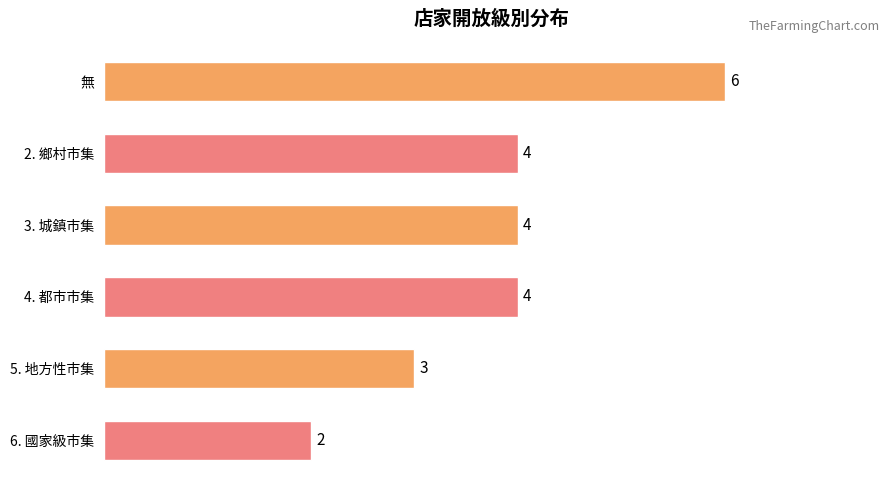

What is the sum of the values at 無 and 3. 城鎮市集?

10